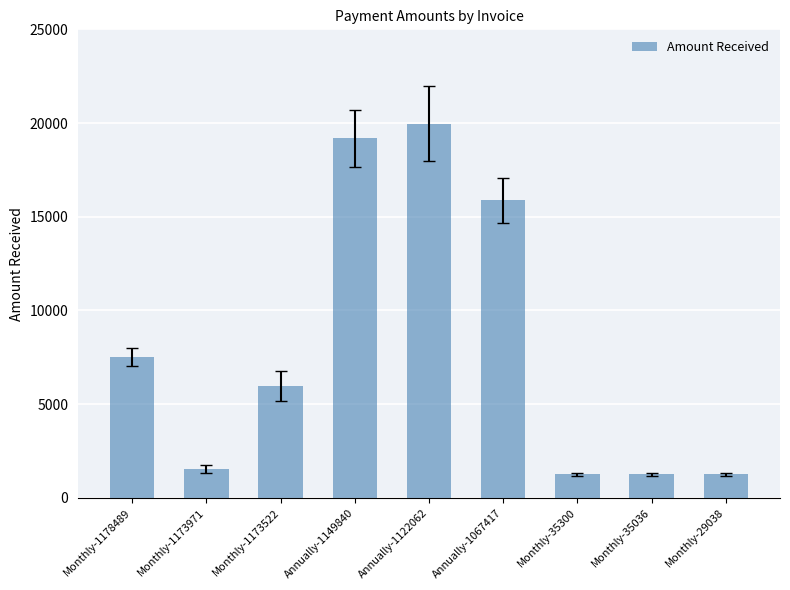

What is the smallest value displayed?

1250.1